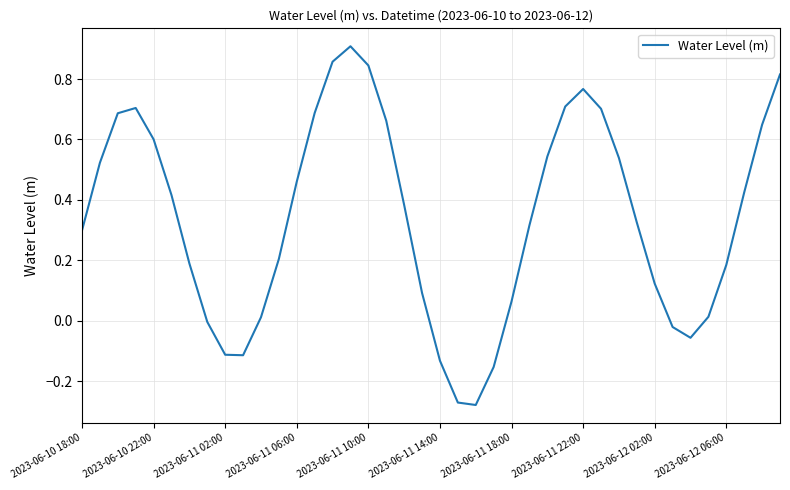

What is the difference between the maximum and minimum values?

1.2